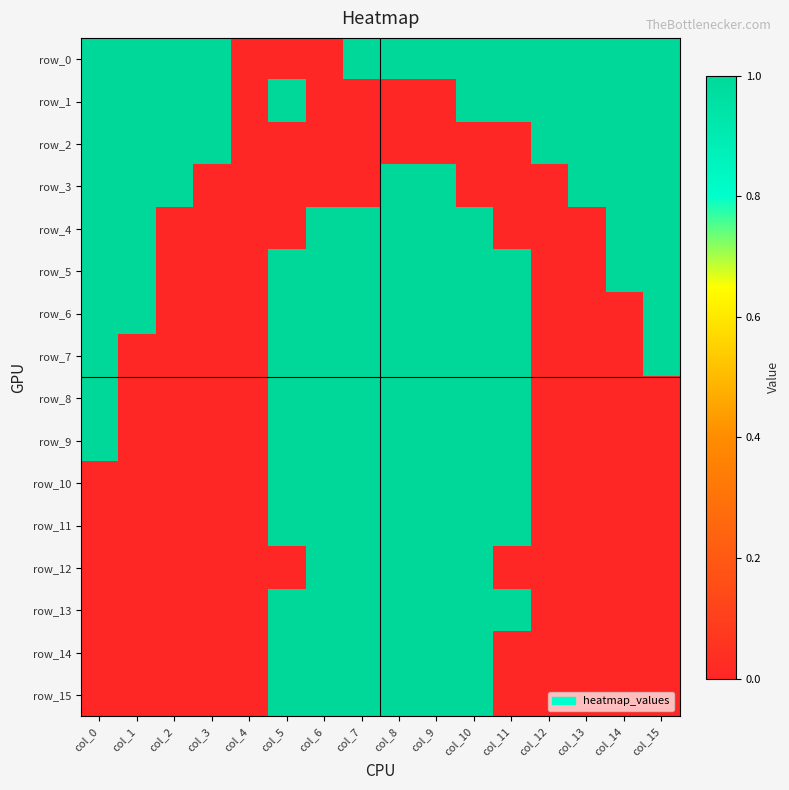

What is the spread (max minus min) of values at col_3?

1